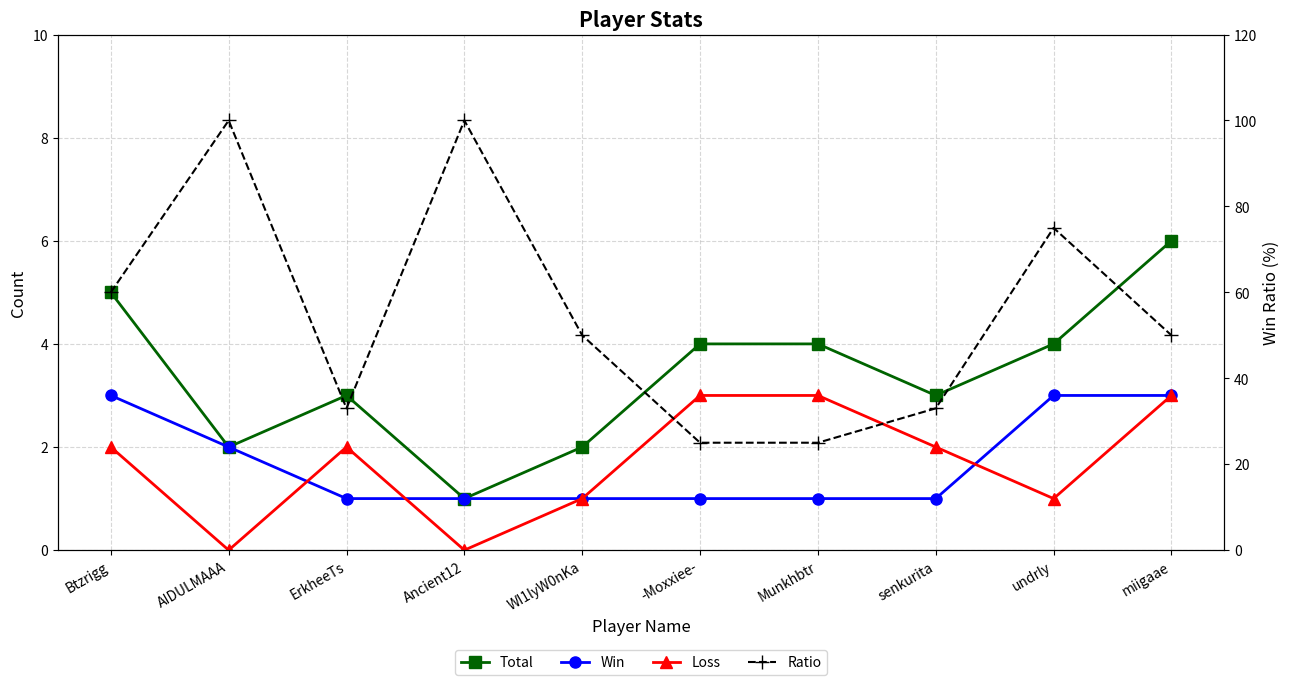

Does the chart display data point markers on the line(s)?

Yes